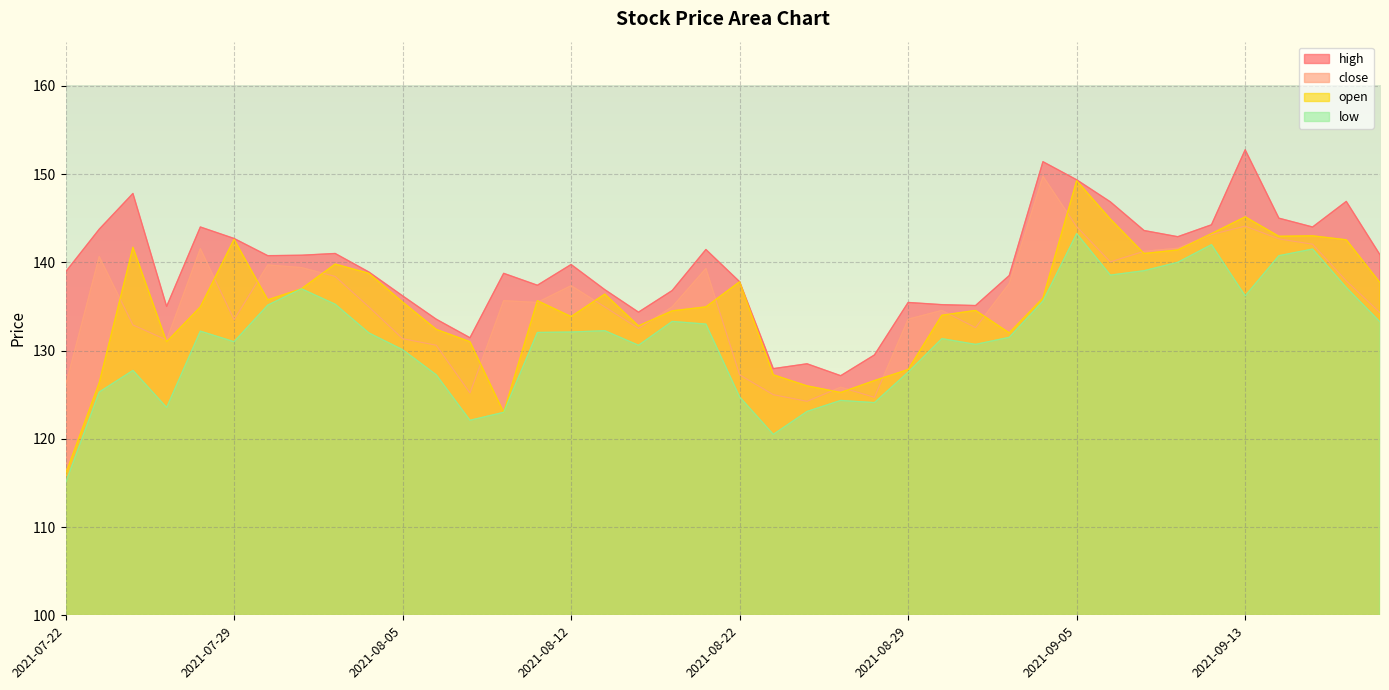

True or false: open and high cross at least once.

False